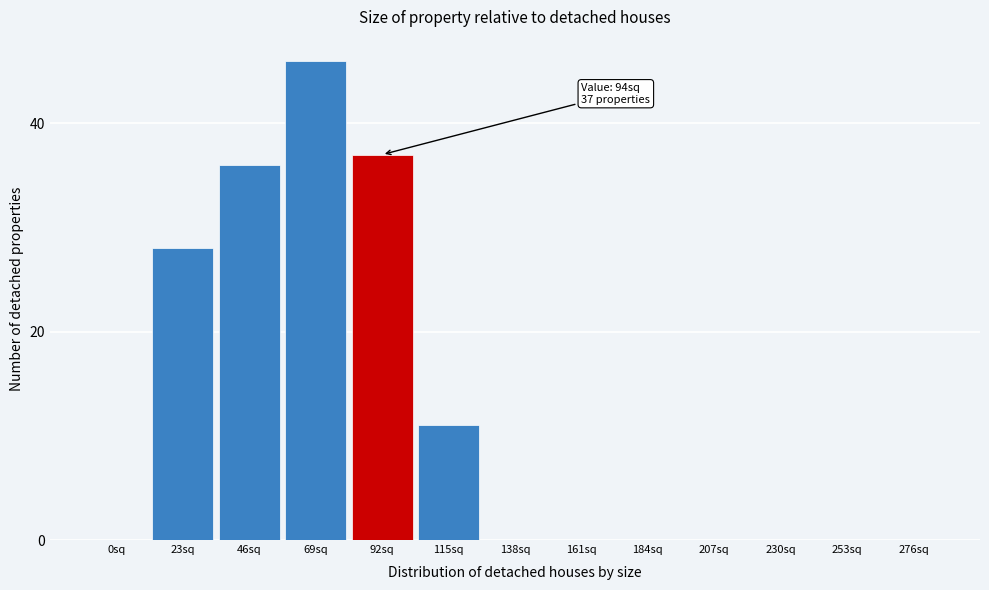

Reading right to left, what are all the values shown in this chart?

276sq=0	253sq=0	230sq=0	207sq=0	184sq=0	161sq=0	138sq=0	115sq=11	92sq=37	69sq=46	46sq=36	23sq=28	0sq=0